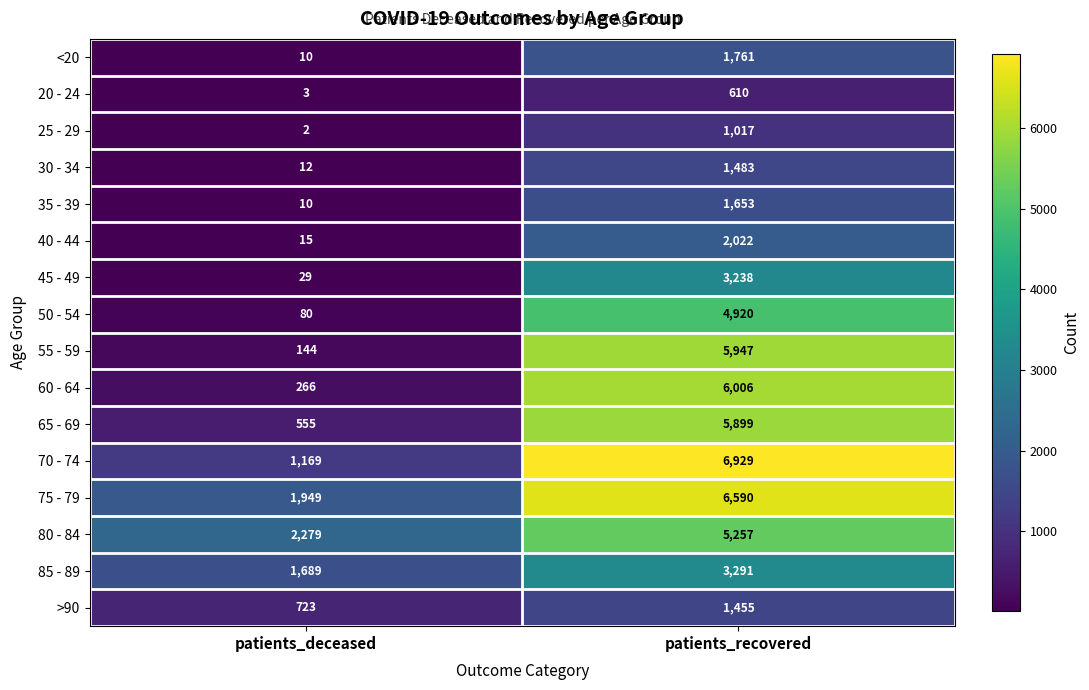

At patients_recovered, list the series in order from largest to smallest.

70 - 74, 75 - 79, 60 - 64, 55 - 59, 65 - 69, 80 - 84, 50 - 54, 85 - 89, 45 - 49, 40 - 44, <20, 35 - 39, 30 - 34, >90, 25 - 29, 20 - 24